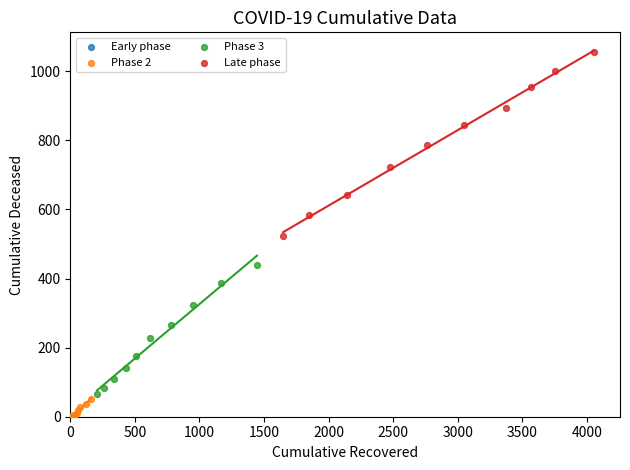

What are all the series names shown in the legend?

Early phase, Phase 2, Phase 3, Late phase